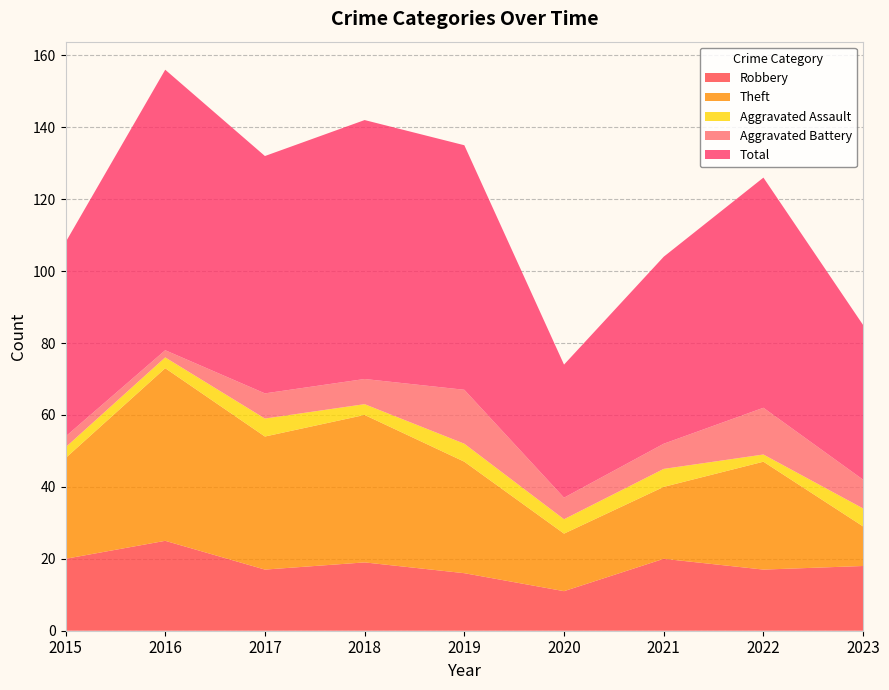

Reading left to right, list all the values displayed in this chart.

Robbery: 20	25	17	19	16	11	20	17	18
Theft: 28	48	37	41	31	16	20	30	11
Aggravated Assault: 3	3	5	3	5	4	5	2	5
Aggravated Battery: 3	2	7	7	15	6	7	13	8
Total: 54	78	66	72	68	37	52	64	43